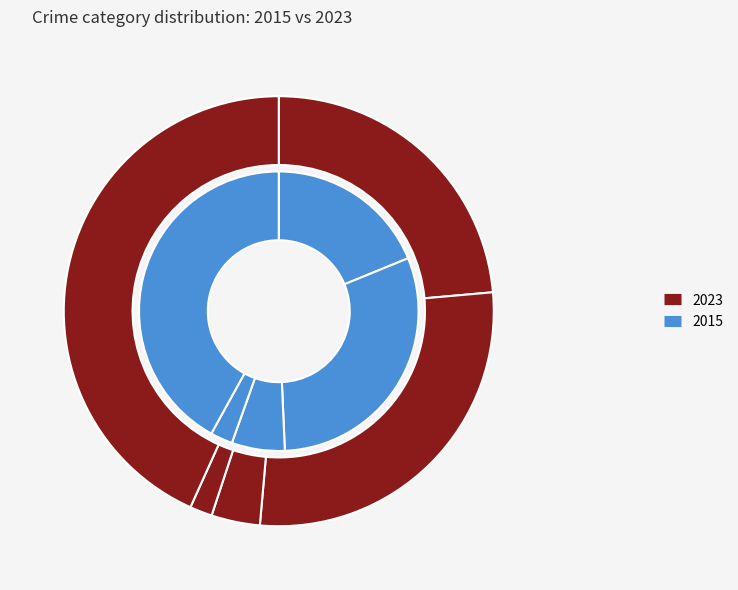

To the nearest percent, what is the difference between the largest and smallest slice percentages?

39%